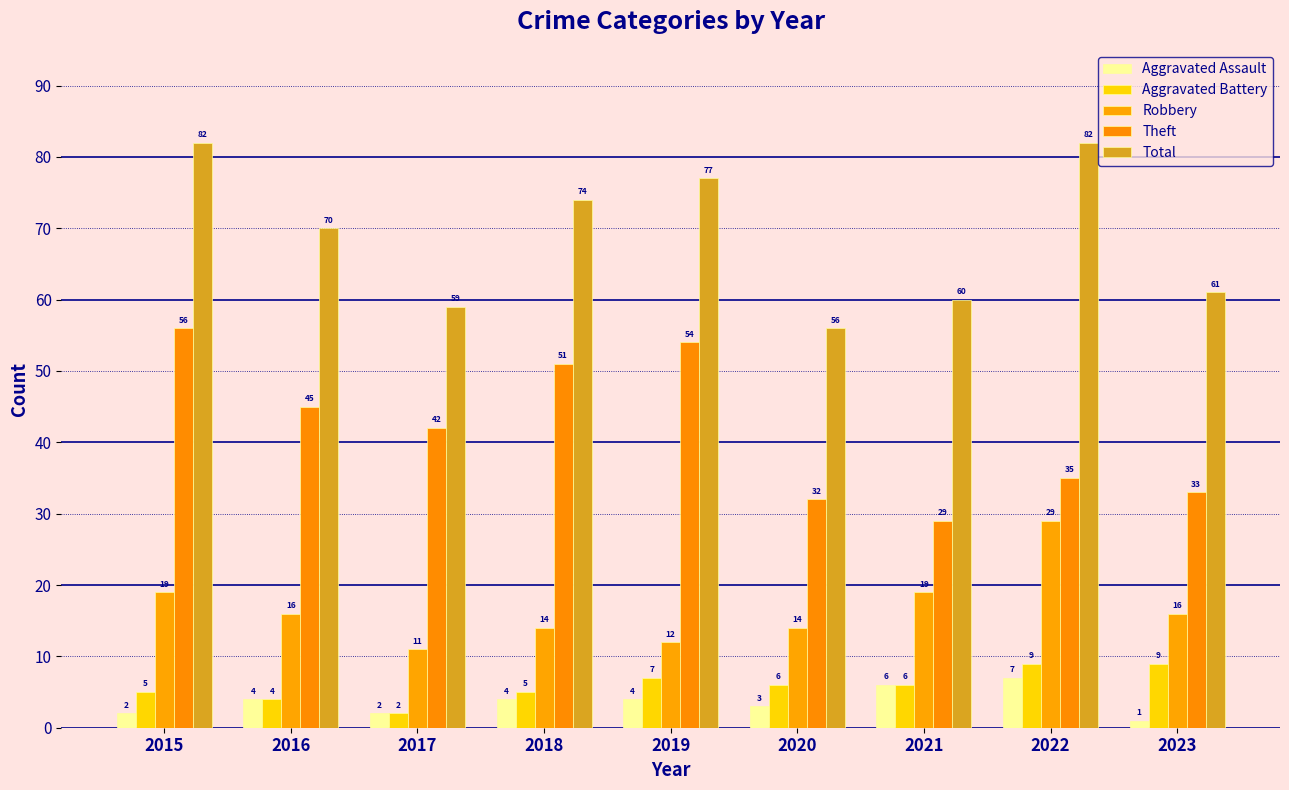

Reading right to left, what are all the values shown in this chart?

Aggravated Assault: 2023=1	2022=7	2021=6	2020=3	2019=4	2018=4	2017=2	2016=4	2015=2
Aggravated Battery: 2023=9	2022=9	2021=6	2020=6	2019=7	2018=5	2017=2	2016=4	2015=5
Robbery: 2023=16	2022=29	2021=19	2020=14	2019=12	2018=14	2017=11	2016=16	2015=19
Theft: 2023=33	2022=35	2021=29	2020=32	2019=54	2018=51	2017=42	2016=45	2015=56
Total: 2023=61	2022=82	2021=60	2020=56	2019=77	2018=74	2017=59	2016=70	2015=82